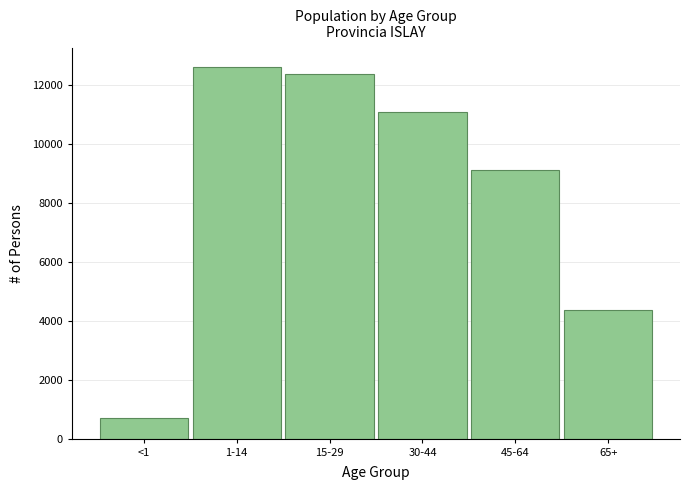

Reading left to right, list all the values displayed in this chart.

<1=708	1-14=12608	15-29=12371	30-44=11079	45-64=9112	65+=4374